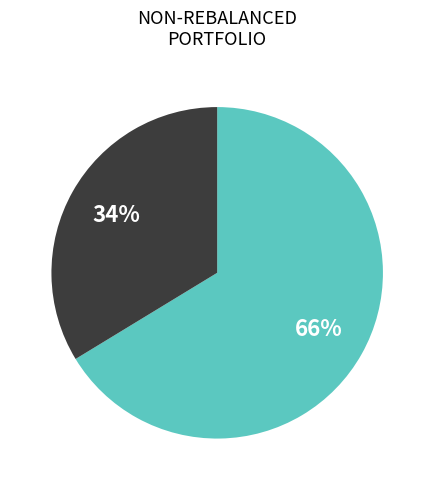

To the nearest percent, what is the average slice percentage?

50%